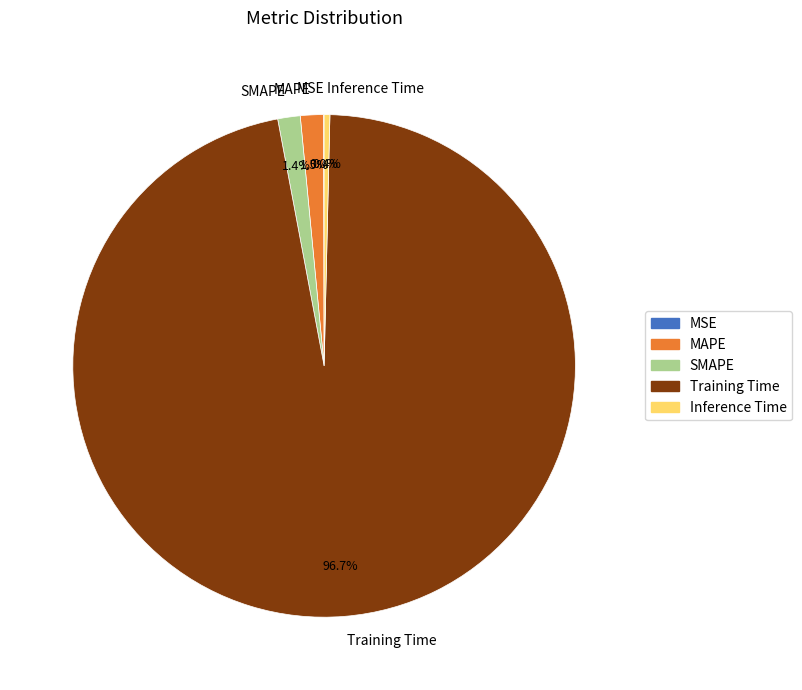

Which category has the biggest portion of the pie?

Training Time